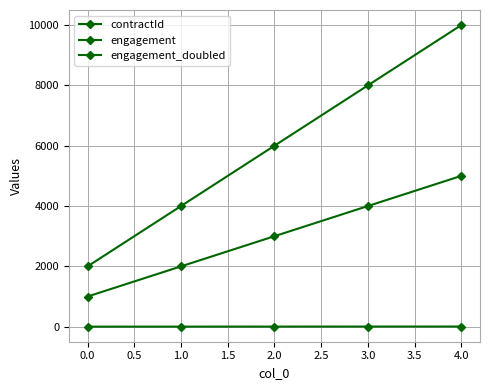

Does the chart have visible grid lines?

Yes